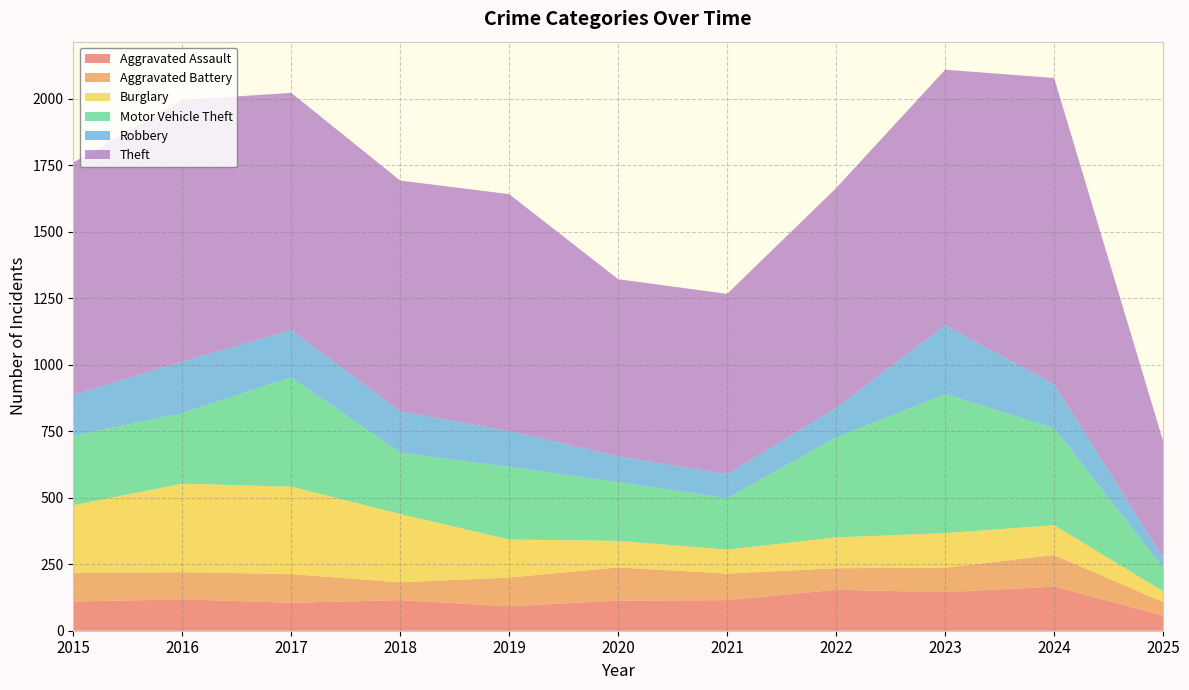

Reading left to right, extract all data points from this chart.

Aggravated Assault: 110	118	105	115	92	113	115	154	145	166	57
Aggravated Battery: 108	102	108	67	108	125	100	81	92	119	51
Burglary: 254	333	329	257	143	100	90	116	130	112	40
Motor Vehicle Theft: 261	265	411	231	273	221	193	376	523	365	89
Robbery: 154	194	178	155	135	97	91	111	259	165	38
Theft: 874	984	892	868	891	666	678	827	961	1152	438